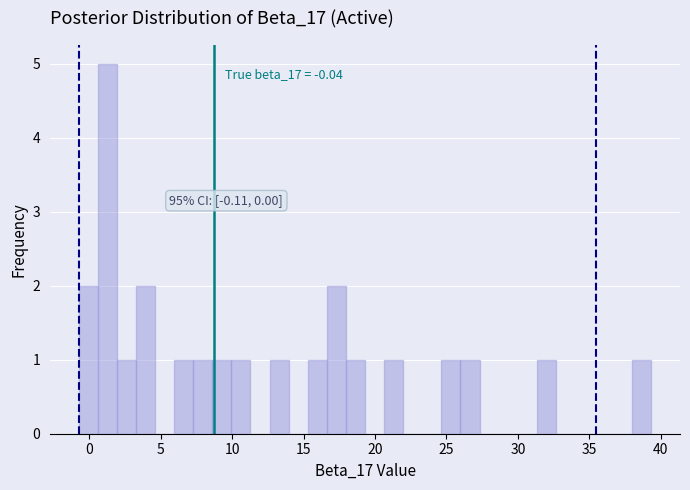

Read against the x-axis, roughly where is the centre of the tallest bar?

1.5